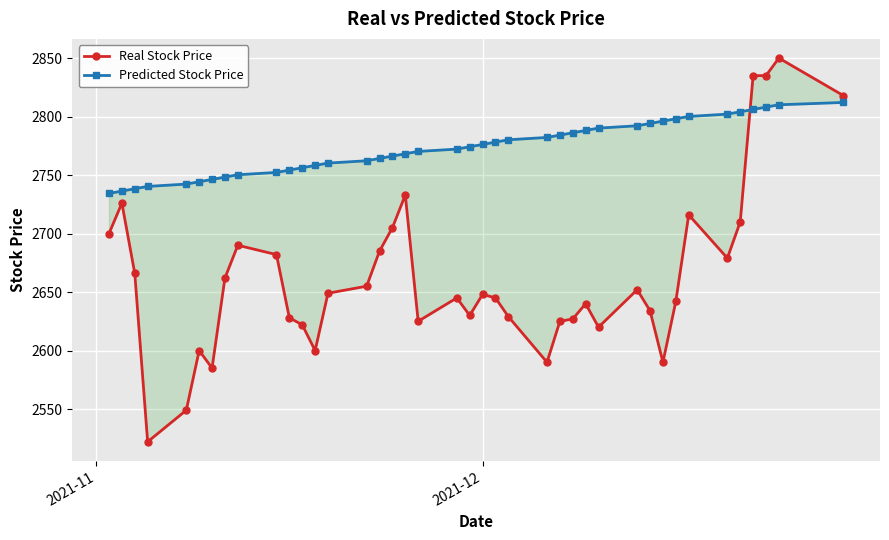

After their last crossing, which series has the higher values: Predicted Stock Price or Real Stock Price?

Real Stock Price